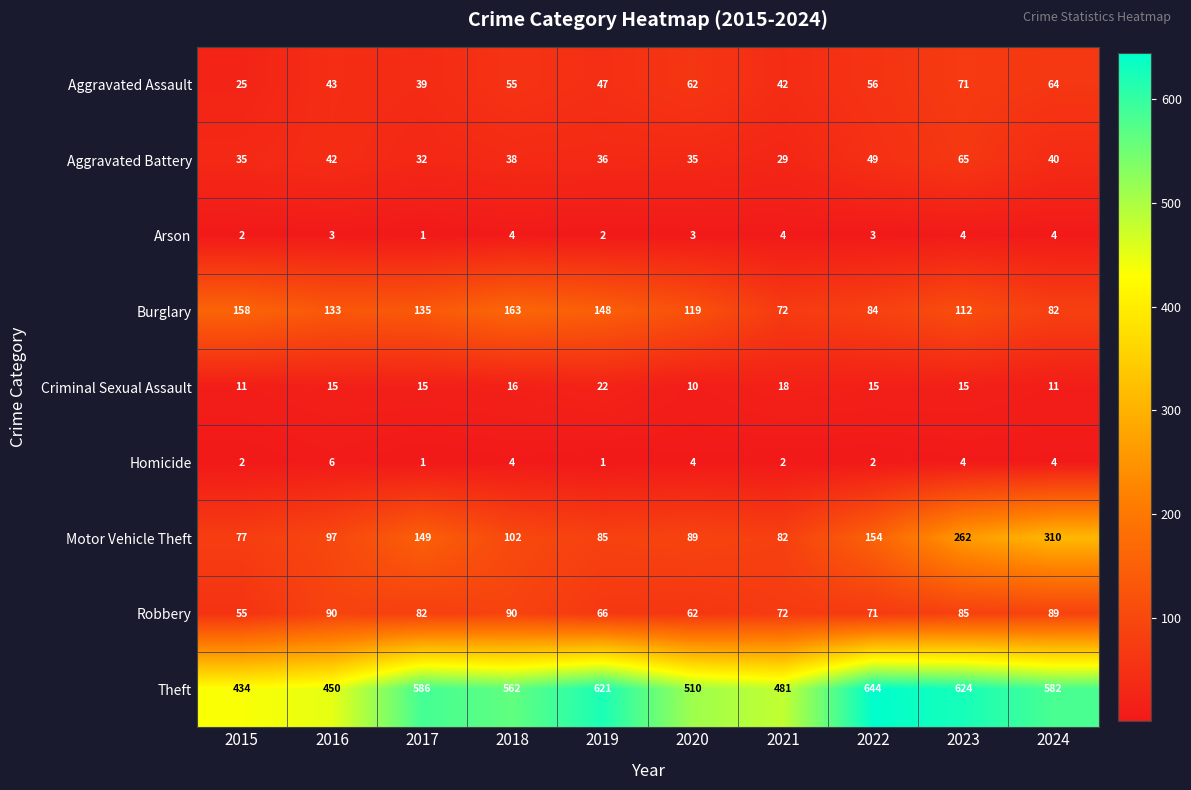

What is the maximum value for Aggravated Battery?

65